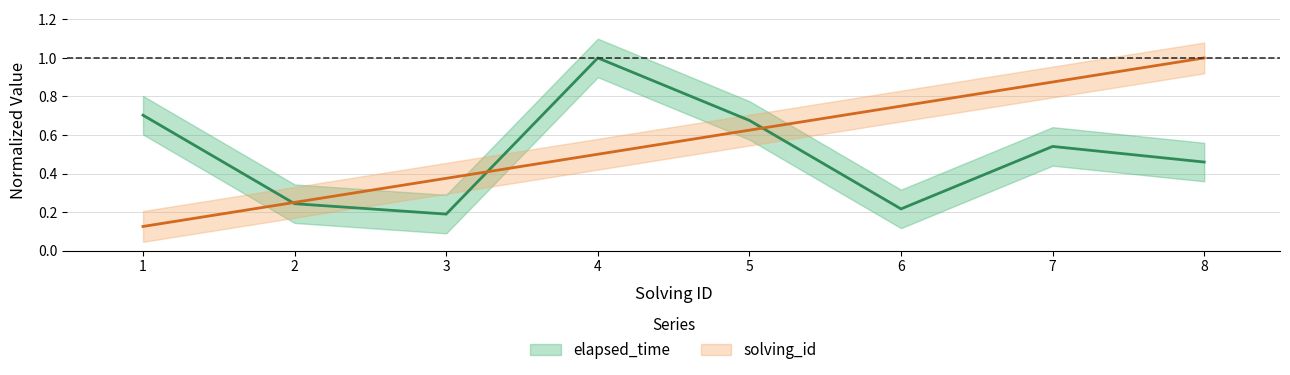

Reading left to right, transcribe all the data shown in this chart.

elapsed_time: 1=0.7	2=0.2	3=0.2	4=1.0	5=0.7	6=0.2	7=0.5	8=0.5
solving_id: 1=0.1	2=0.2	3=0.4	4=0.5	5=0.6	6=0.8	7=0.9	8=1.0